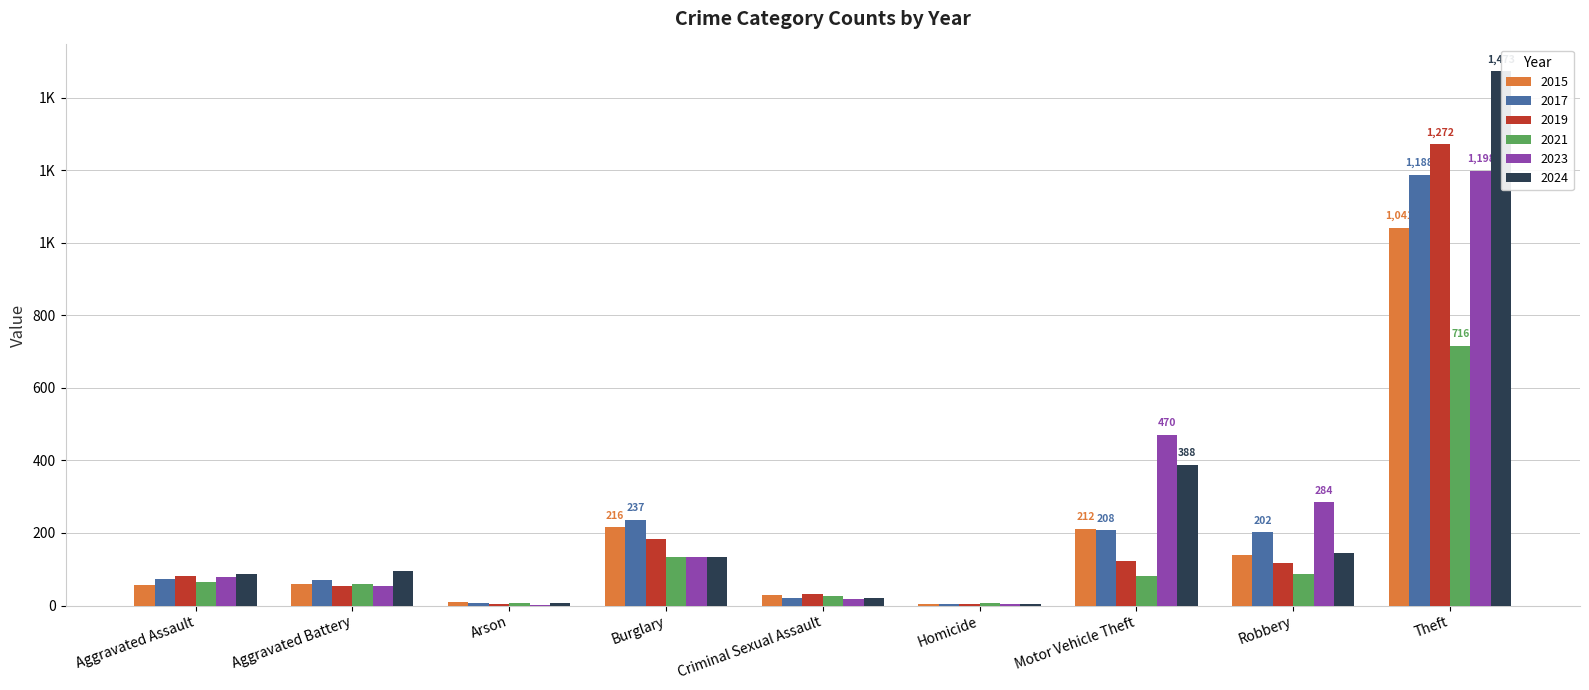

List the series in order of their peak value, lowest first.

2021, 2015, 2017, 2023, 2019, 2024